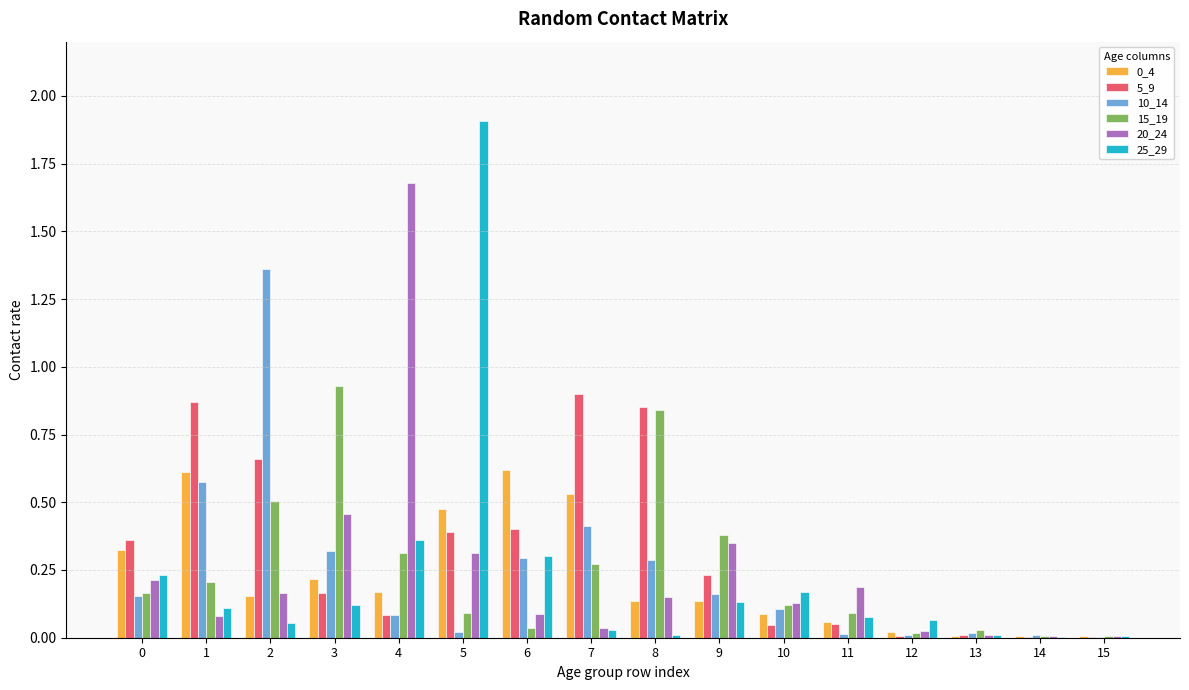

What is the sum of all 0_4 values?

3.6